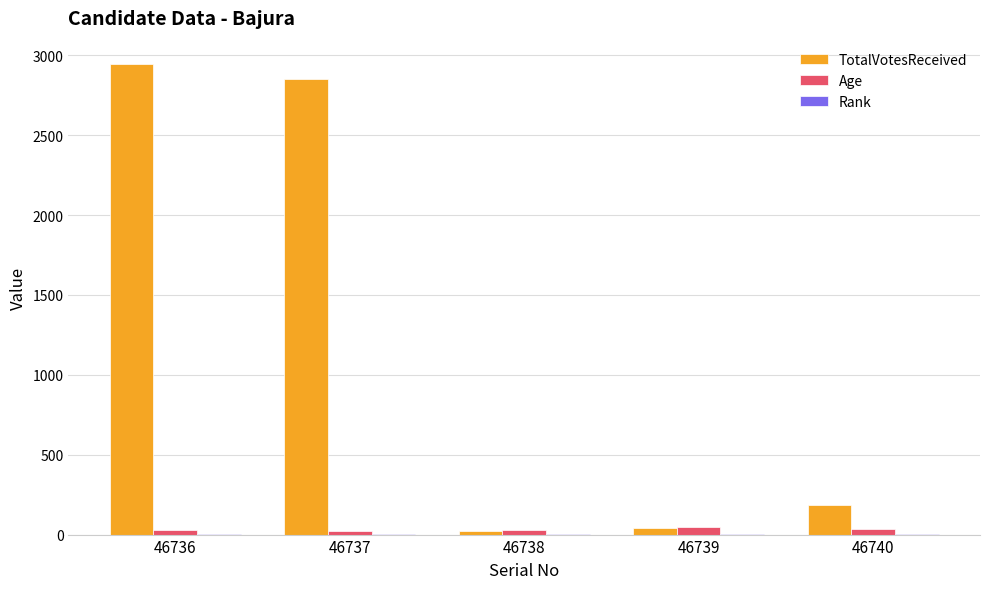

What is the greatest value displayed?

2945